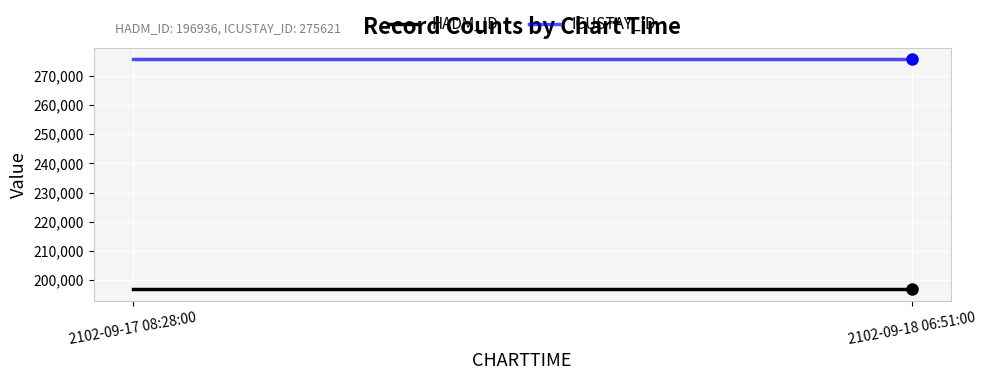

Is this an area chart (filled region under the line)?

No